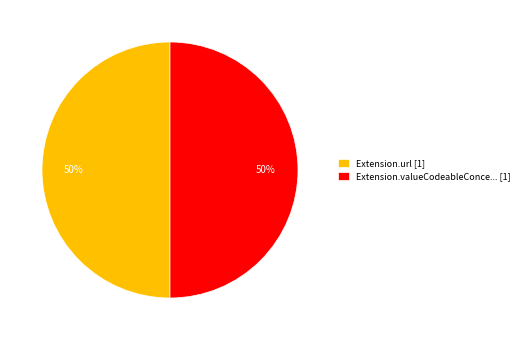

Is it true that Extension.valueCodeableConce... [1] is 50% of the pie?

True